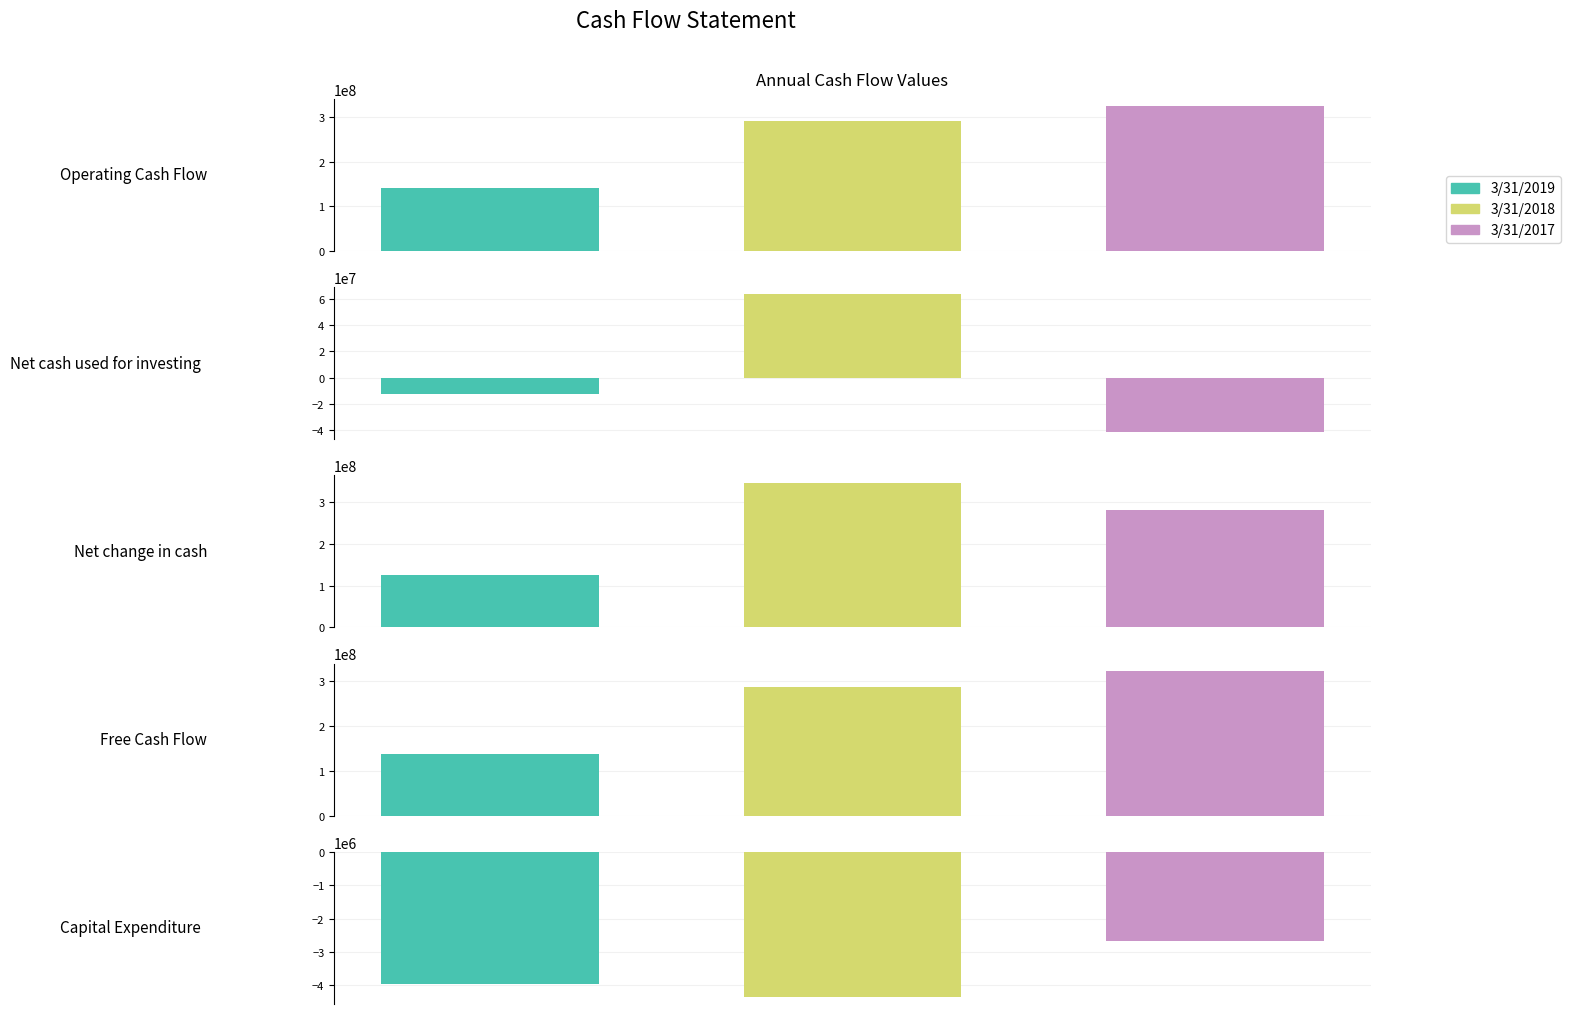

Rank the series by their maximum value, from lowest to highest.

3/31/2019, 3/31/2017, 3/31/2018